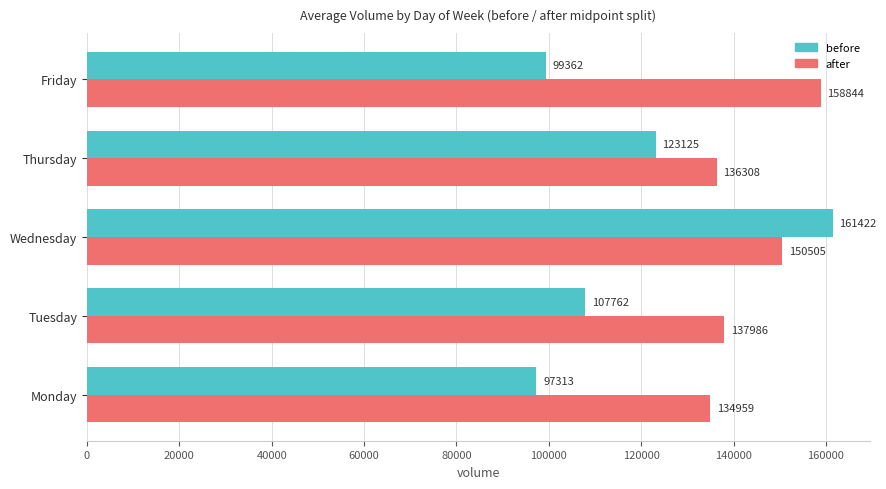

At how many categories does at least one series exceed 144450?

2